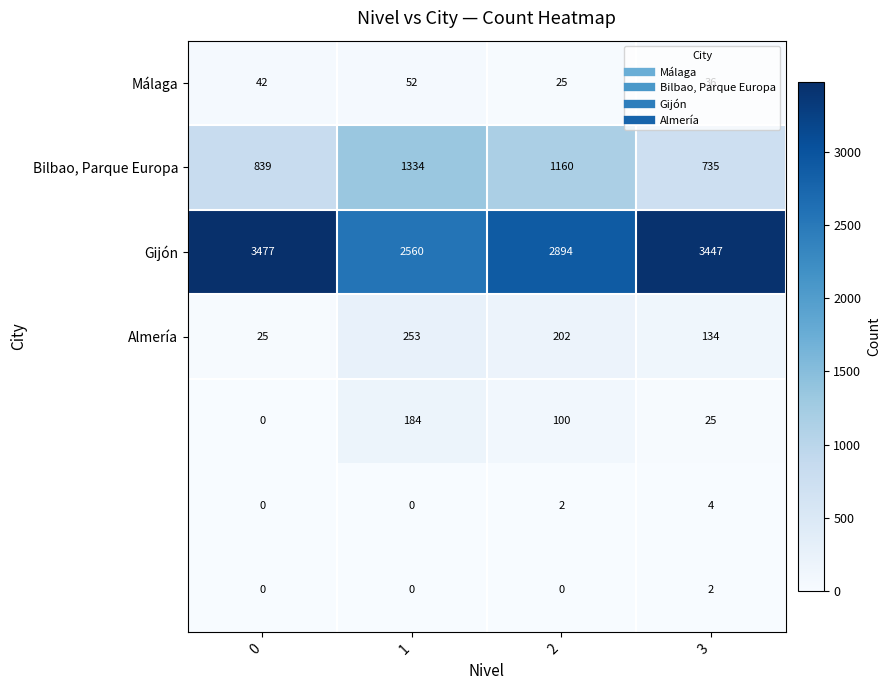

What is the spread (max minus min) of values at 3?

3445